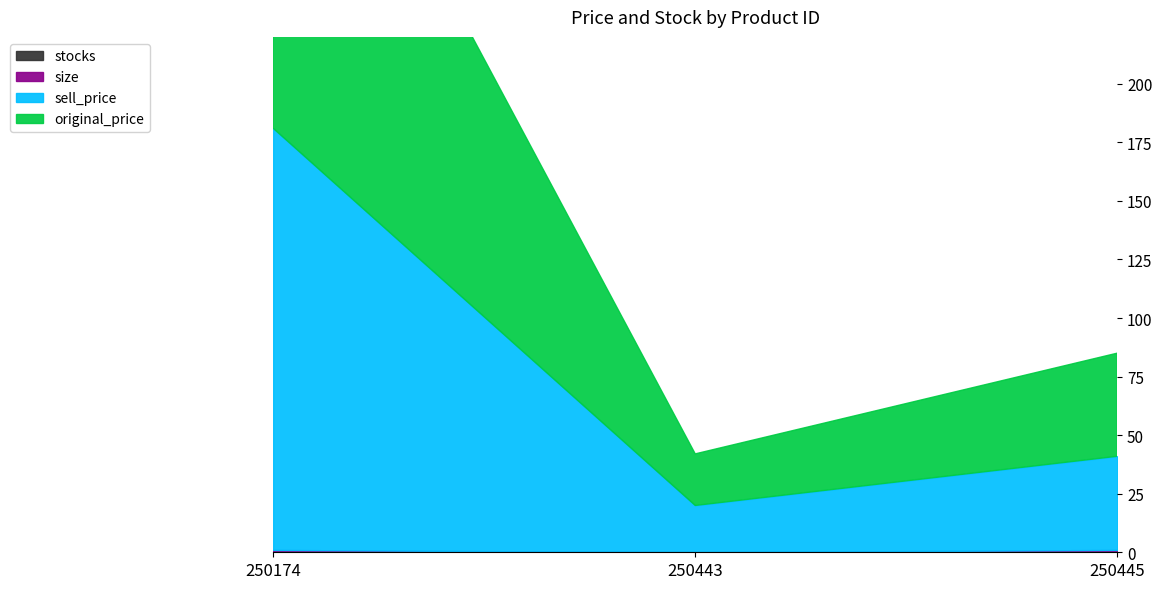

What is the average value of the size series?

1